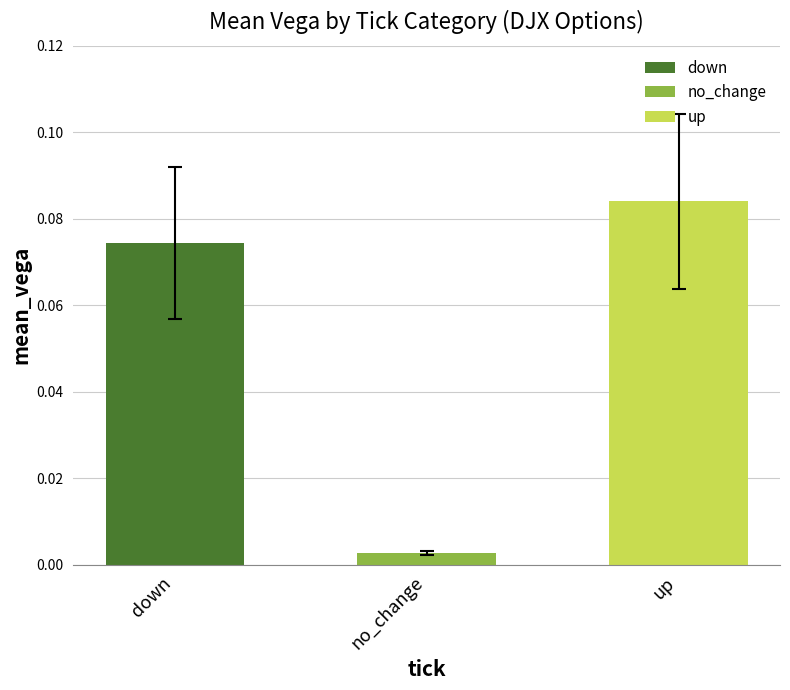

The value of up at delta is 0.0. True or false?

False